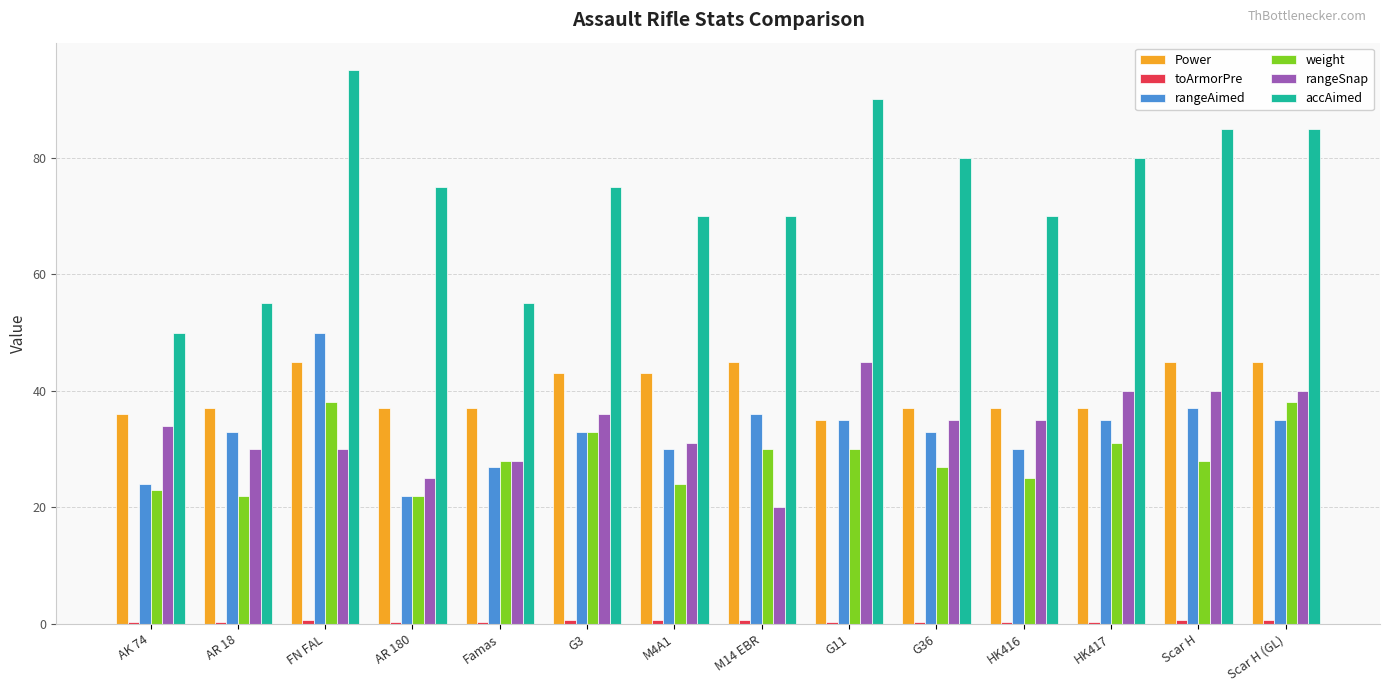

Which series changed the most between G3 and Scar H (GL)?

accAimed